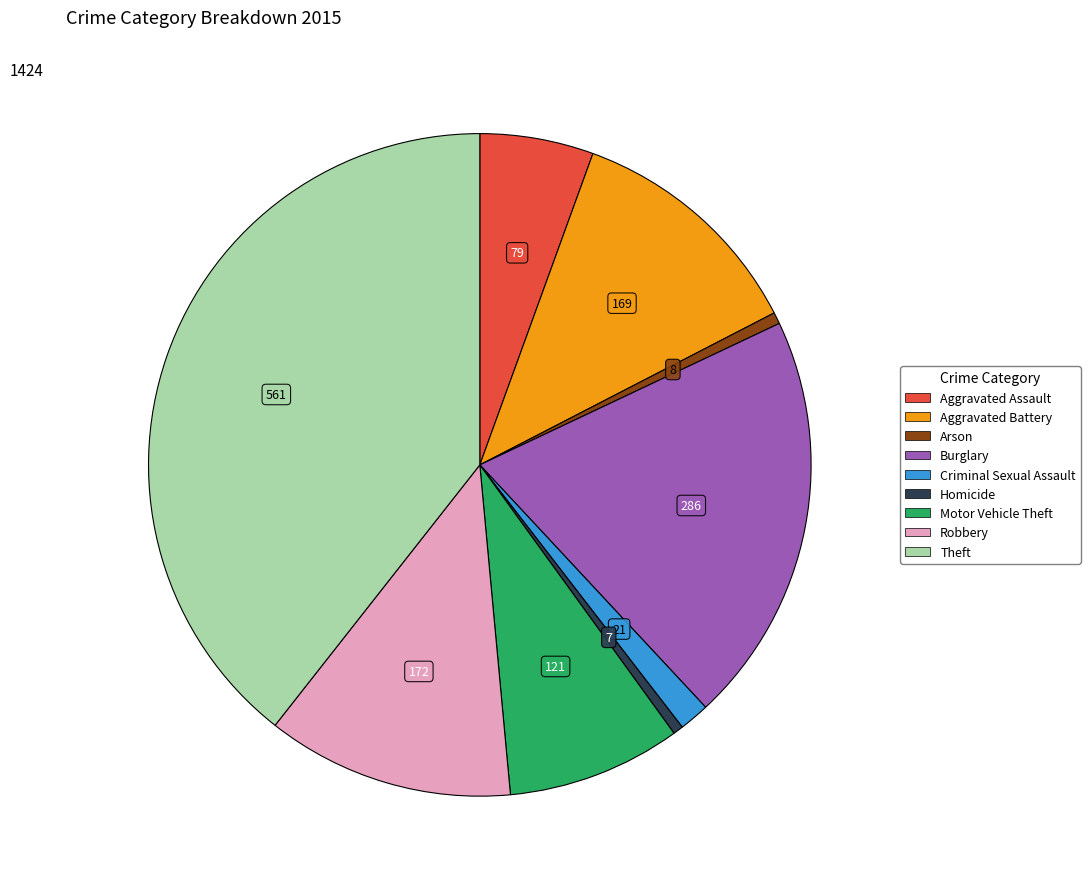

Which has a higher value, Motor Vehicle Theft or Homicide?

Motor Vehicle Theft